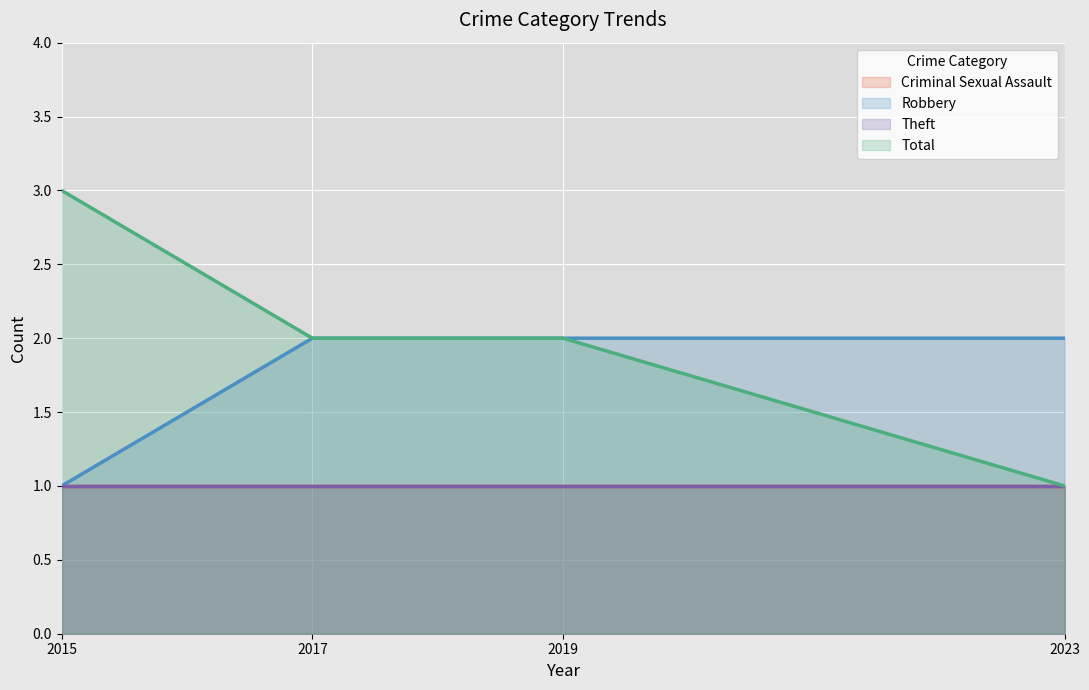

What is the lowest value of the Total series?

1